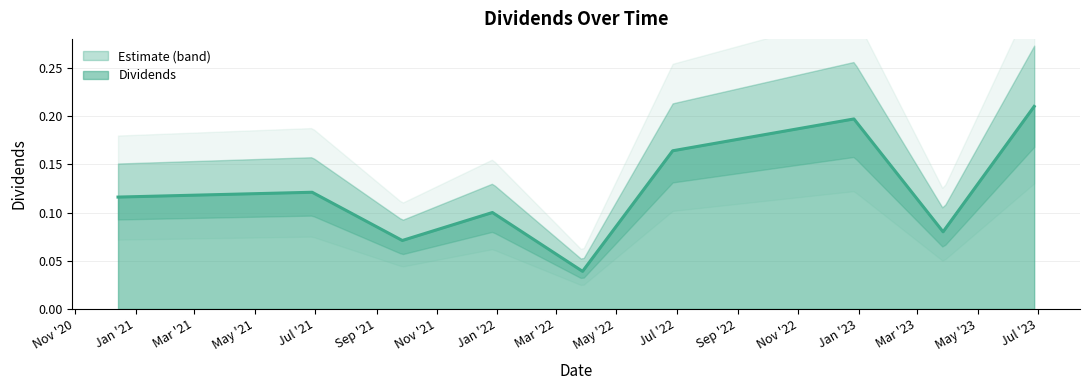

What is the difference between the values at 2021-09-27 and 2022-06-27?

0.1